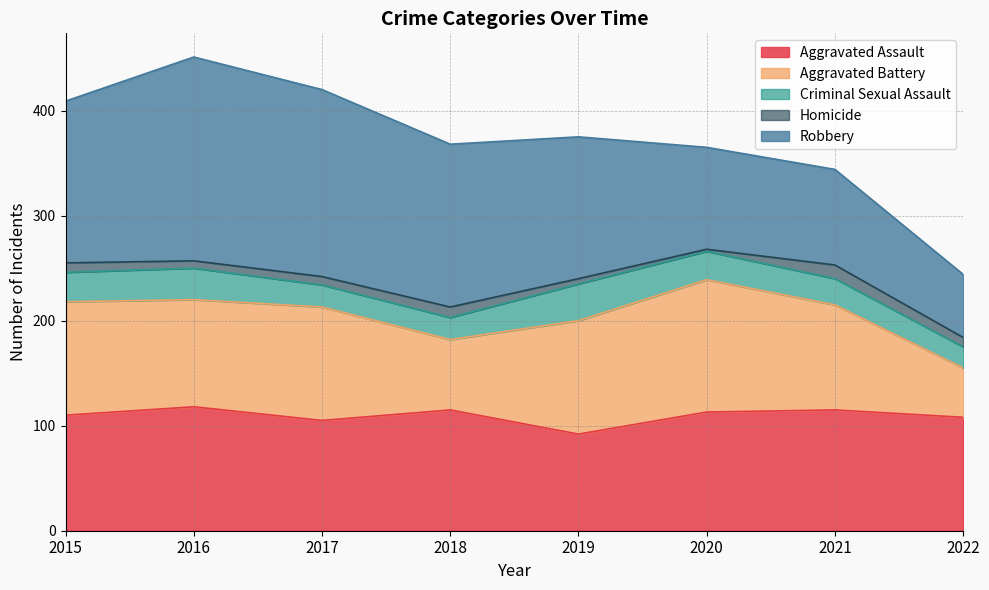

How many data points in Robbery are above 154?

3